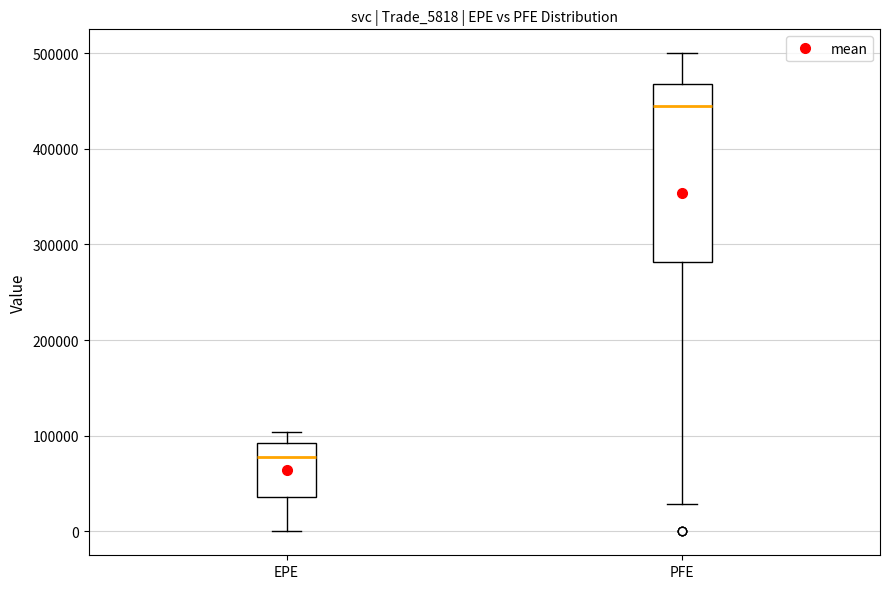

Which box's median line is the lowest?

EPE